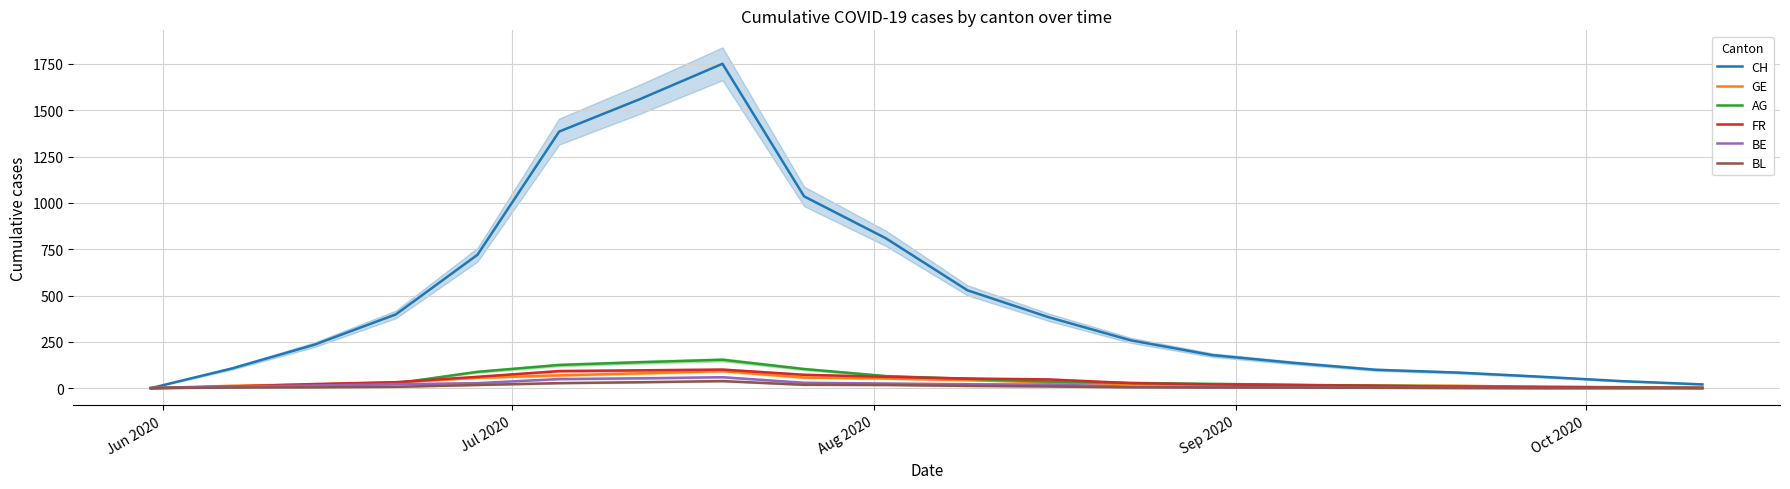

What is the maximum value for BE?

59